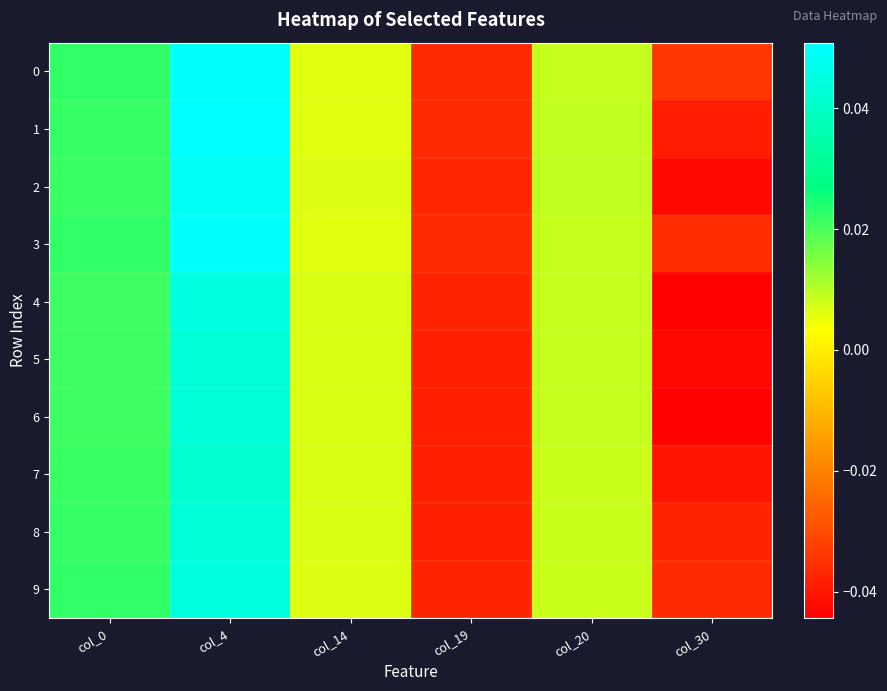

Reading left to right, transcribe all the data shown in this chart.

0: col_0=0.0	col_4=0.0	col_14=0.0	col_19=-0.0	col_20=0.0	col_30=-0.0
1: col_0=0.0	col_4=0.1	col_14=0.0	col_19=-0.0	col_20=0.0	col_30=-0.0
2: col_0=0.0	col_4=0.0	col_14=0.0	col_19=-0.0	col_20=0.0	col_30=-0.0
3: col_0=0.0	col_4=0.0	col_14=0.0	col_19=-0.0	col_20=0.0	col_30=-0.0
4: col_0=0.0	col_4=0.0	col_14=0.0	col_19=-0.0	col_20=0.0	col_30=-0.0
5: col_0=0.0	col_4=0.0	col_14=0.0	col_19=-0.0	col_20=0.0	col_30=-0.0
6: col_0=0.0	col_4=0.0	col_14=0.0	col_19=-0.0	col_20=0.0	col_30=-0.0
7: col_0=0.0	col_4=0.0	col_14=0.0	col_19=-0.0	col_20=0.0	col_30=-0.0
8: col_0=0.0	col_4=0.0	col_14=0.0	col_19=-0.0	col_20=0.0	col_30=-0.0
9: col_0=0.0	col_4=0.0	col_14=0.0	col_19=-0.0	col_20=0.0	col_30=-0.0